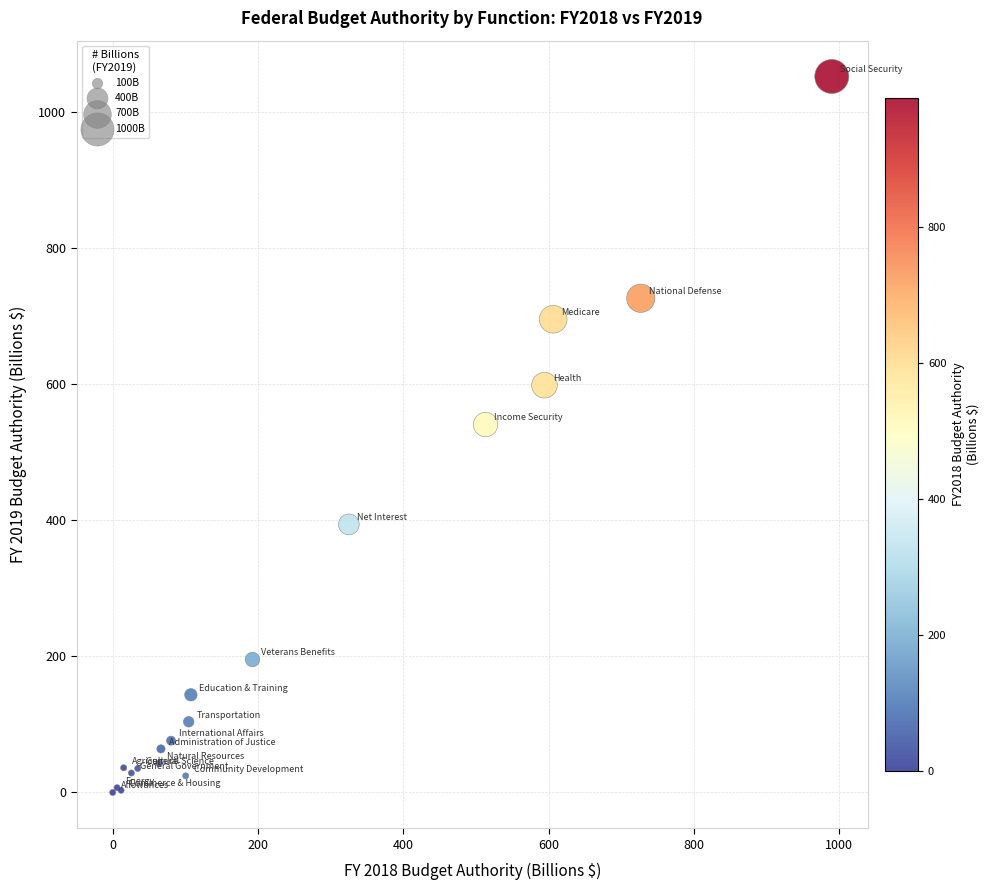

What Y value in the scatter plot is closest to 525?

540.4